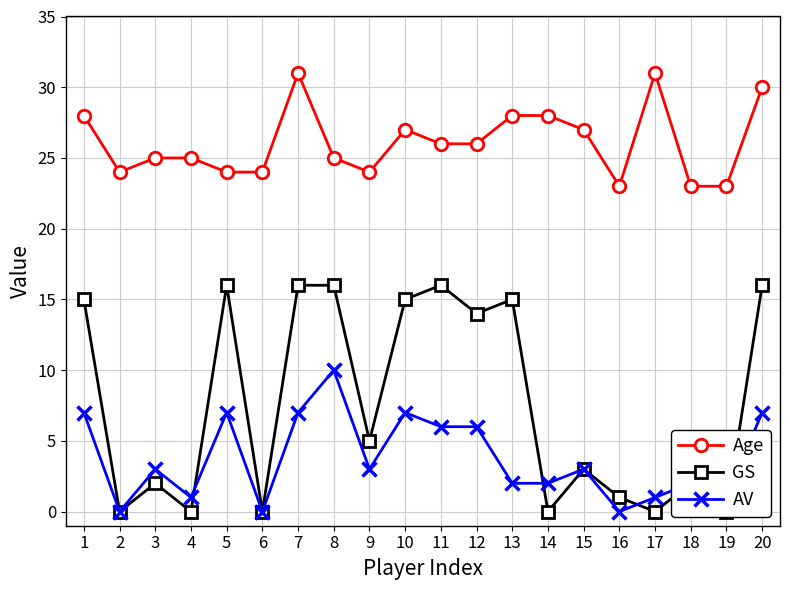

The value of Age at 20 is 30. True or false?

True